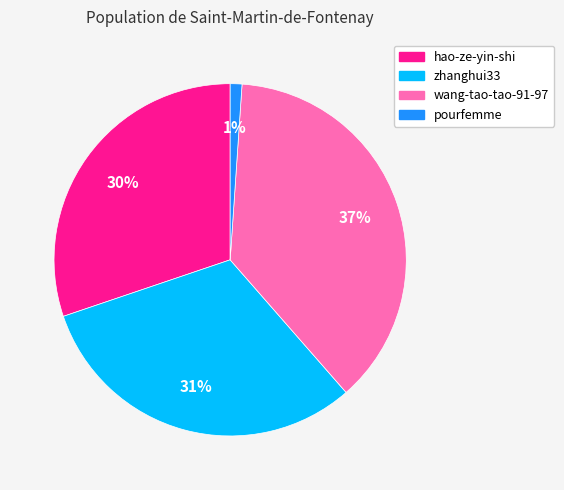

Is the sum of wang-tao-tao-91-97 and zhanghui33 greater than half?

Yes